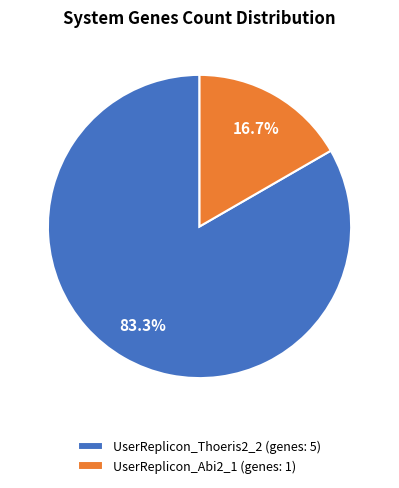

Count the number of slices in the pie.

2